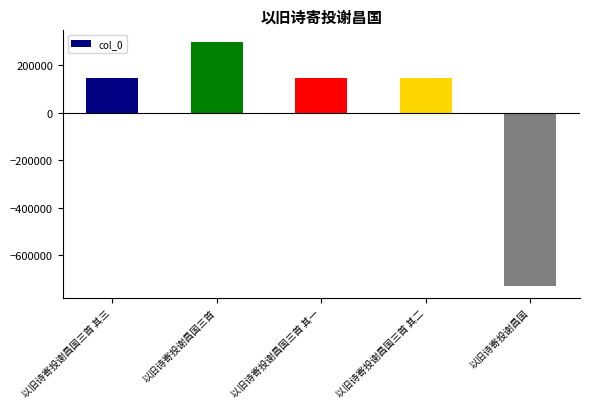

What is the difference between the values at 以旧诗寄投谢昌国三首 其三 and 以旧诗寄投谢昌国三首 其一?

2